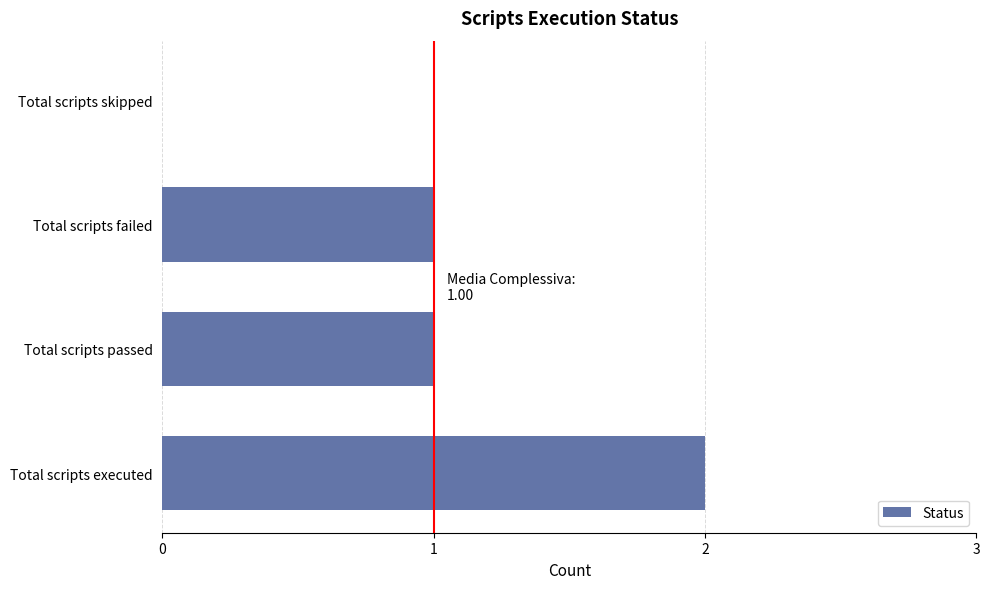

What is the sum of the values at Total scripts failed and Total scripts executed?

3